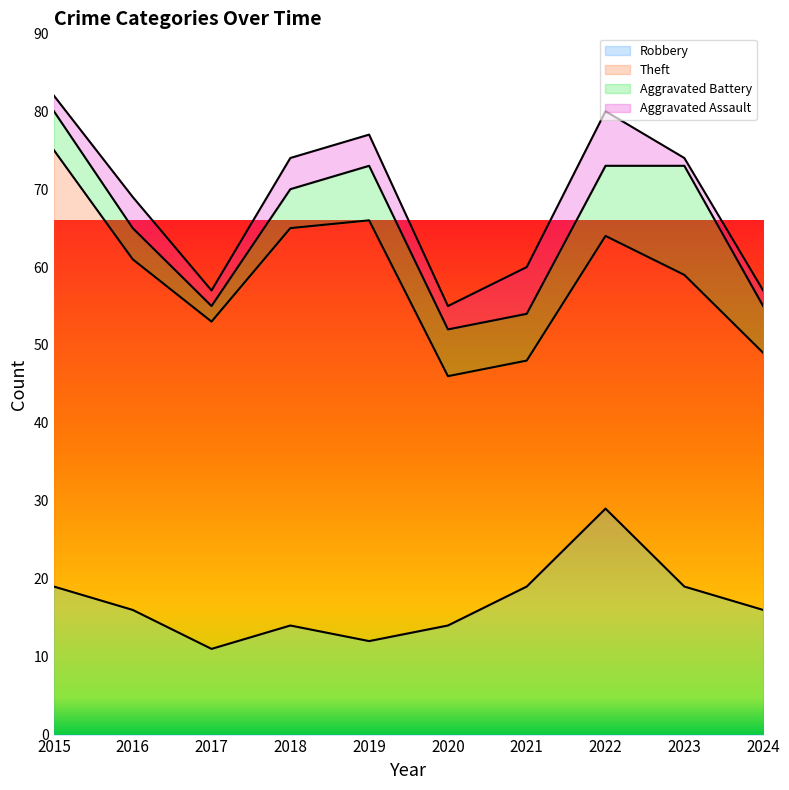

True or false: Aggravated Assault has more than 1 interior local peaks.

True